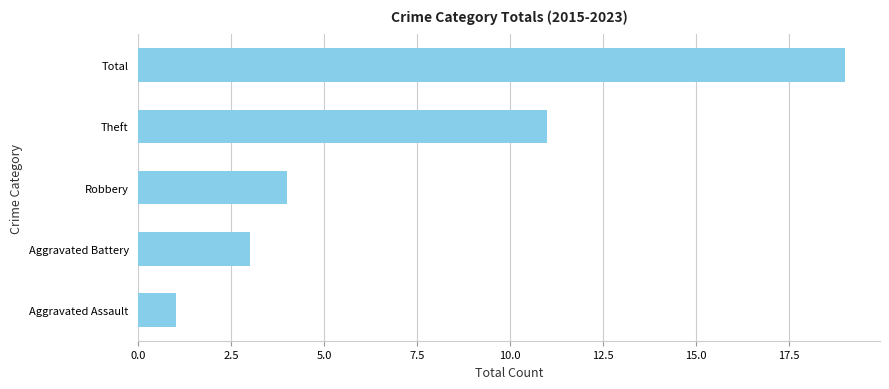

Rank the categories by value from highest to lowest.

Total, Theft, Robbery, Aggravated Battery, Aggravated Assault